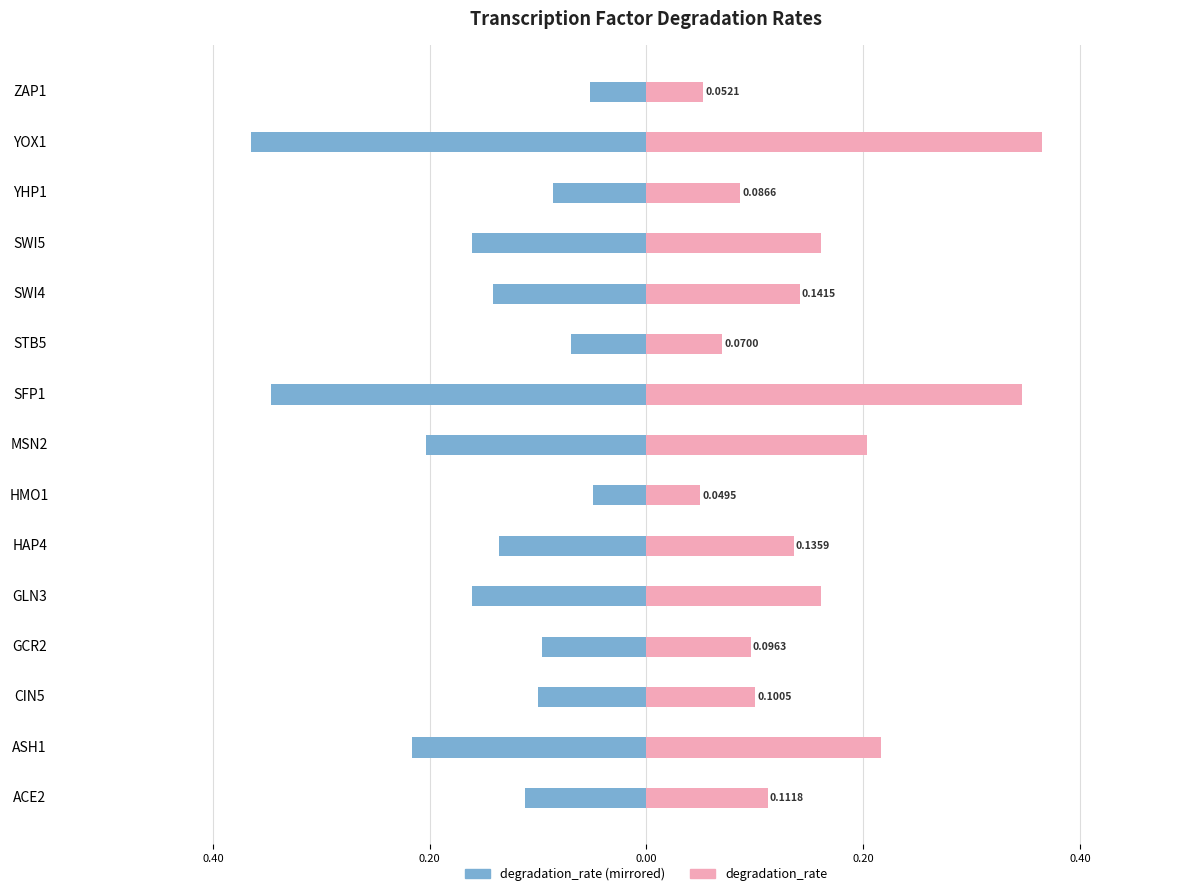

What is the difference between the highest and lowest values at ZAP1?

0.1